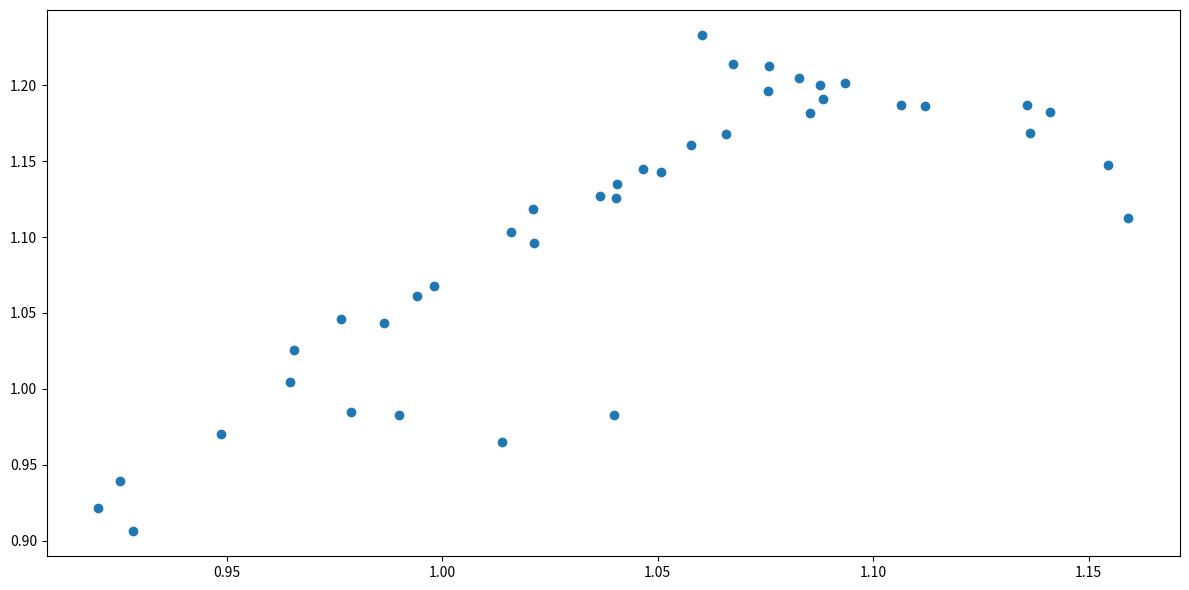

How many points are shown in the scatter plot?

40